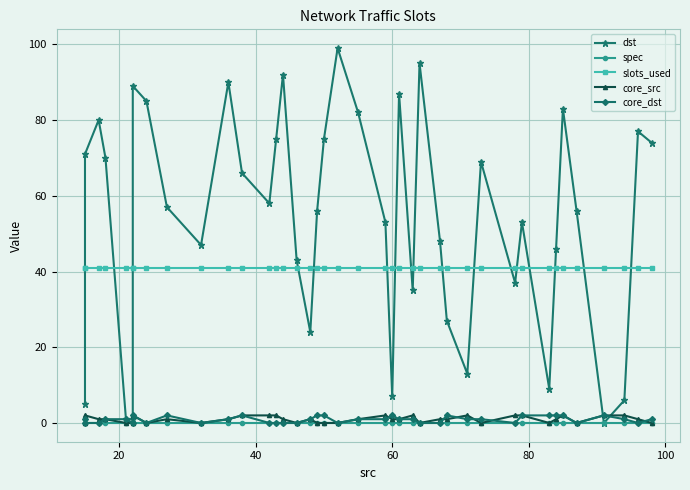

Which series has the largest total across all categories?

dst